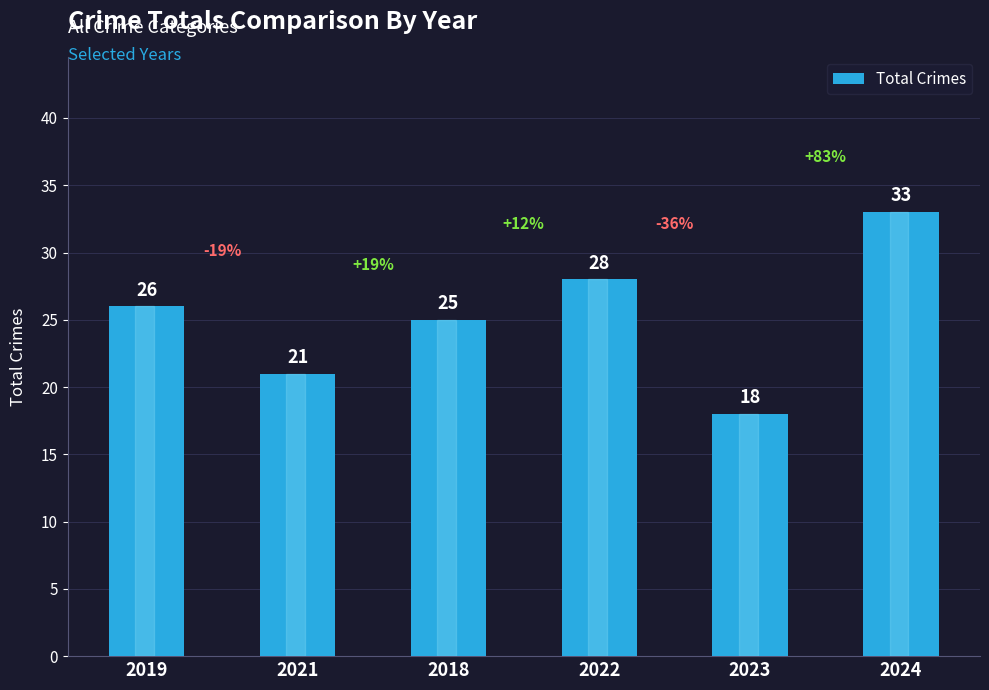

How many values are between 21 and 28?

4